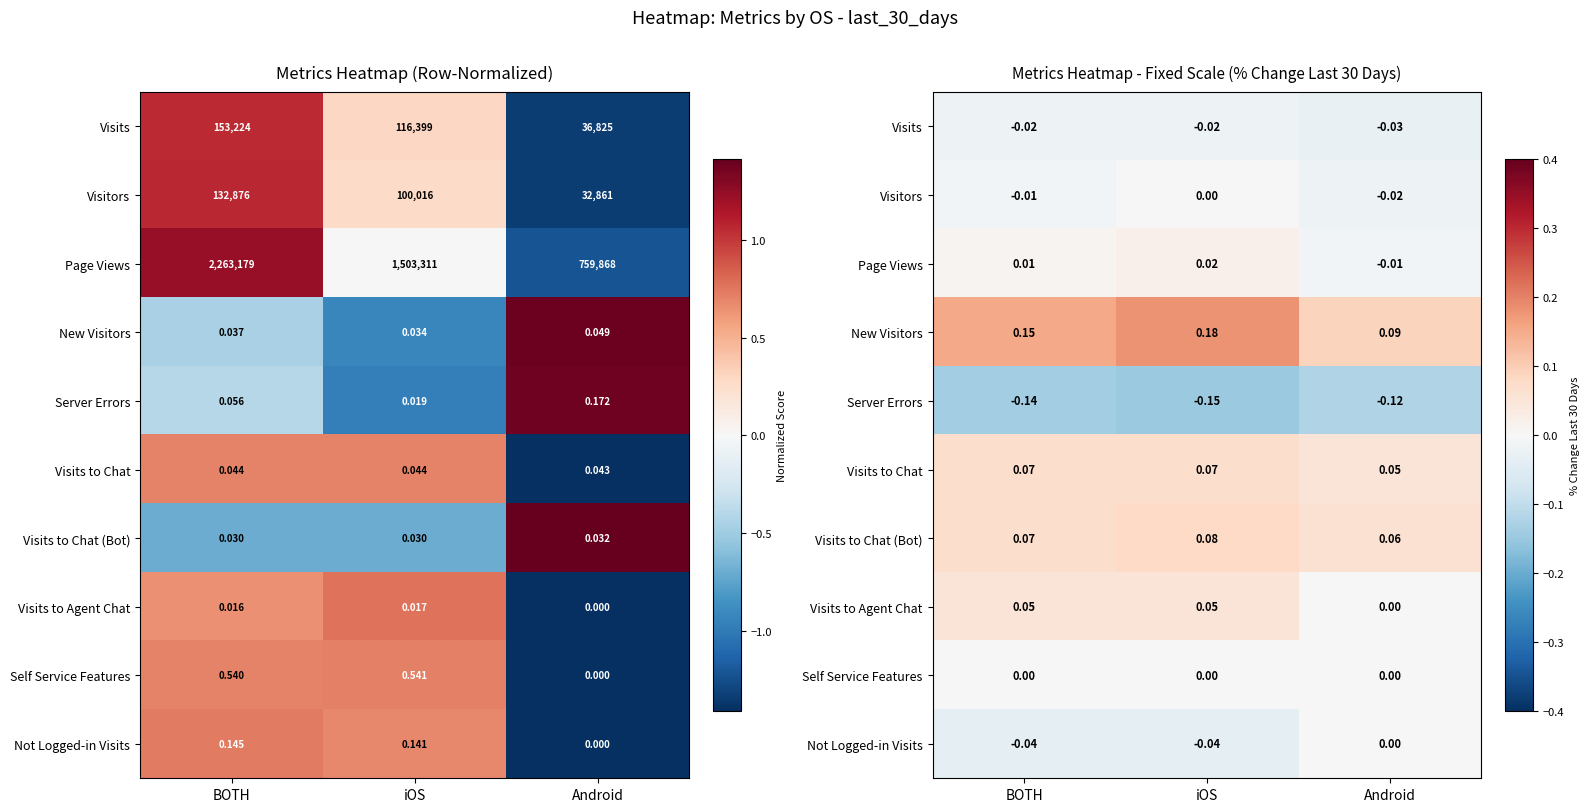

What is the spread (max minus min) of values at Android?

0.2